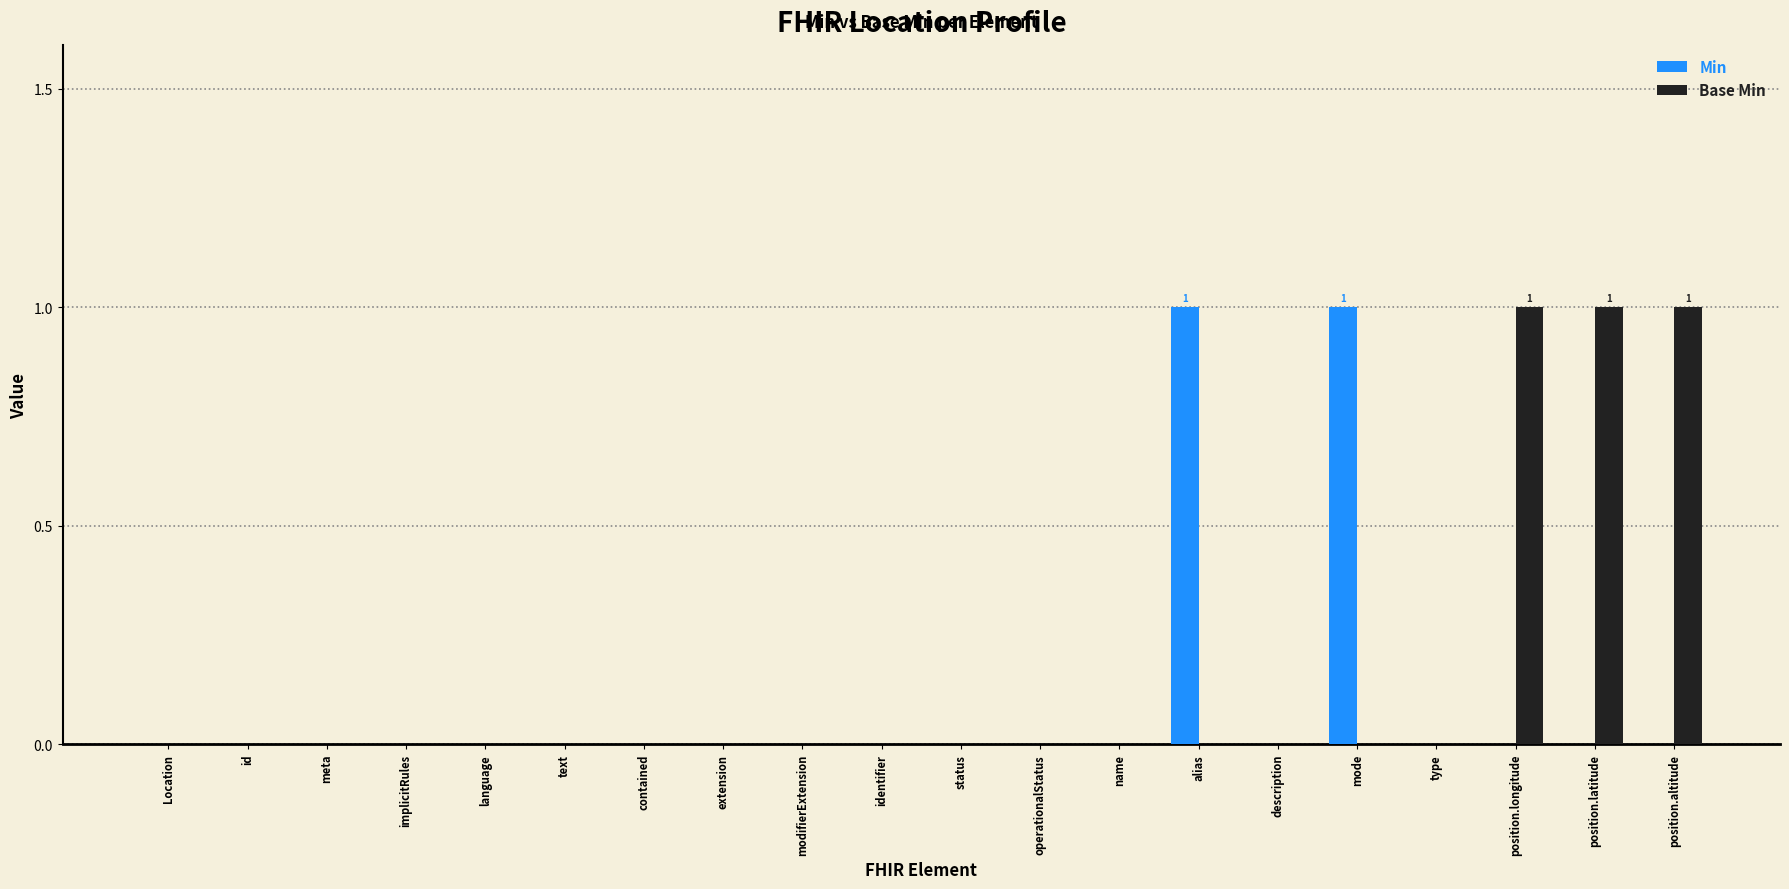

Reading right to left, transcribe all the data shown in this chart.

Min: position.altitude=0	position.latitude=0	position.longitude=0	type=0	mode=1	description=0	alias=1	name=0	operationalStatus=0	status=0	identifier=0	modifierExtension=0	extension=0	contained=0	text=0	language=0	implicitRules=0	meta=0	id=0	Location=0
Base Min: position.altitude=1	position.latitude=1	position.longitude=1	type=0	mode=0	description=0	alias=0	name=0	operationalStatus=0	status=0	identifier=0	modifierExtension=0	extension=0	contained=0	text=0	language=0	implicitRules=0	meta=0	id=0	Location=0